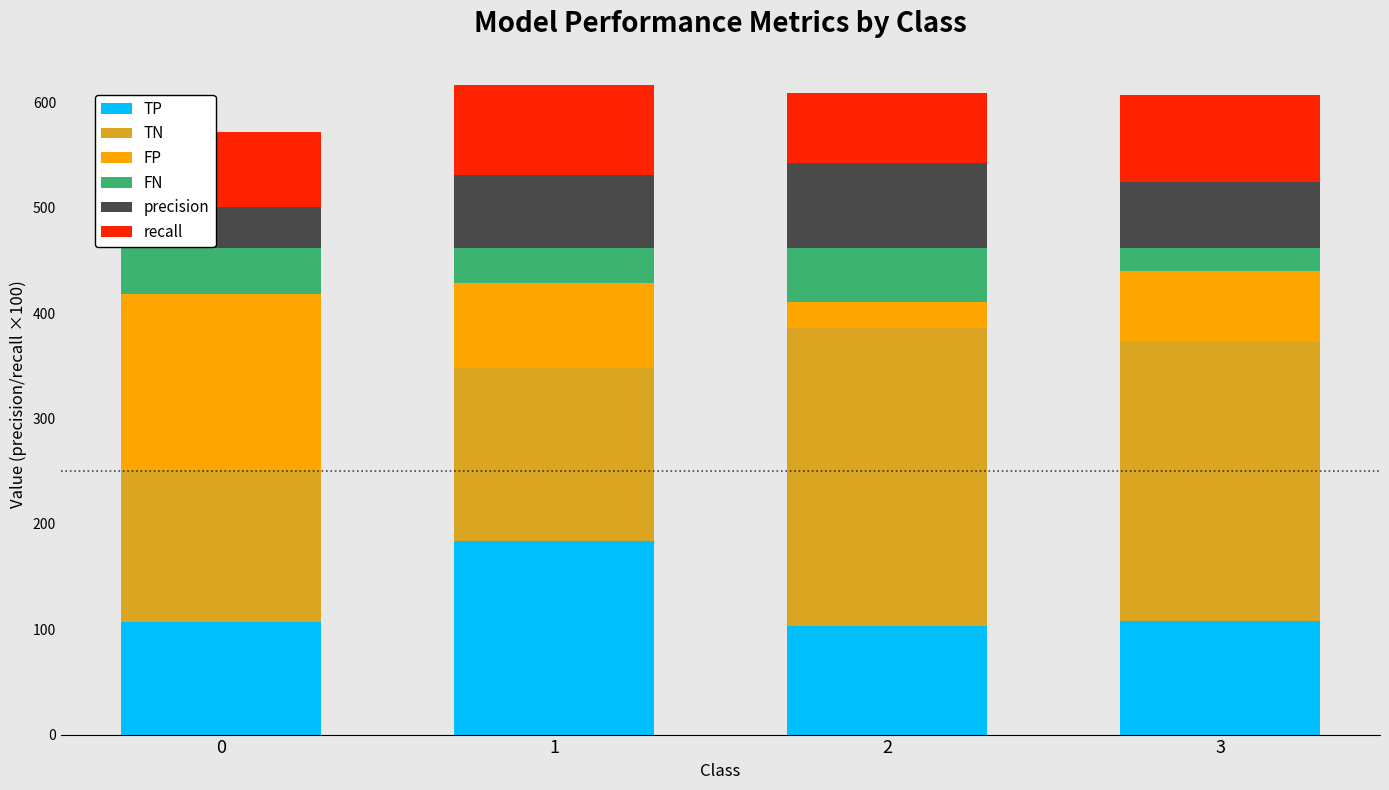

How many series are shown in this chart?

6